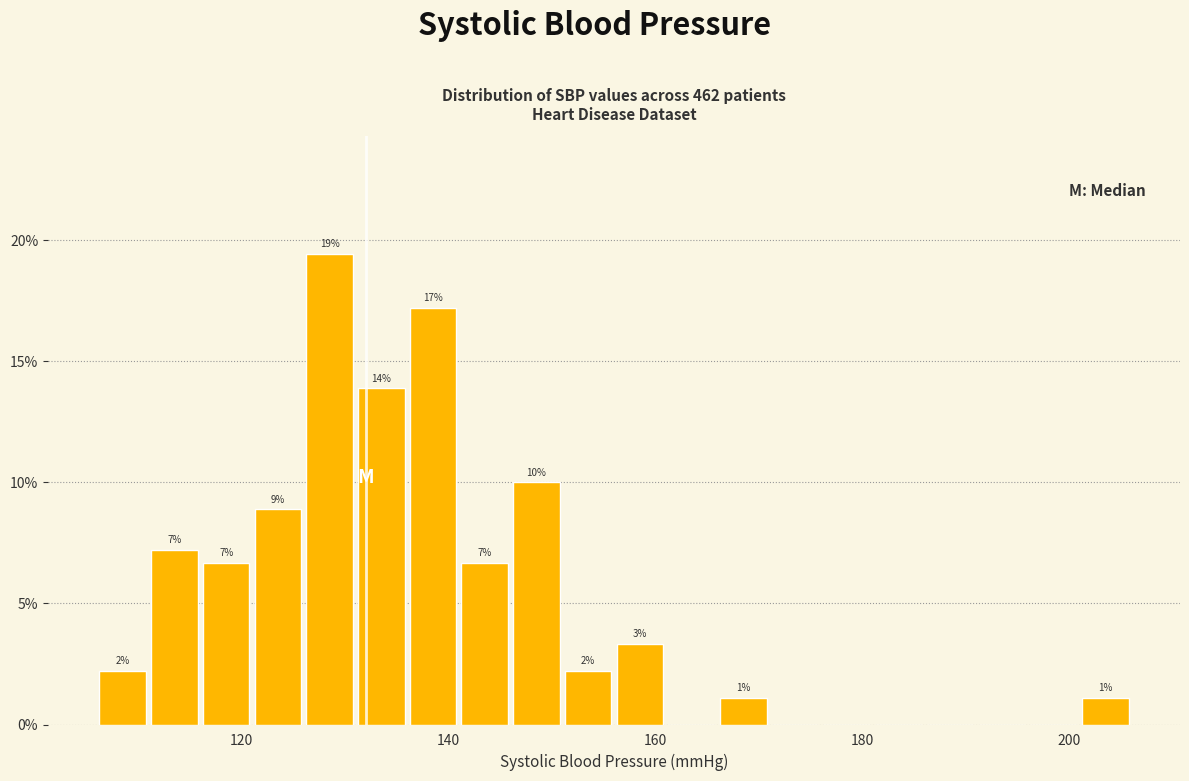

Read against the x-axis, roughly where is the centre of the tallest bar?

128